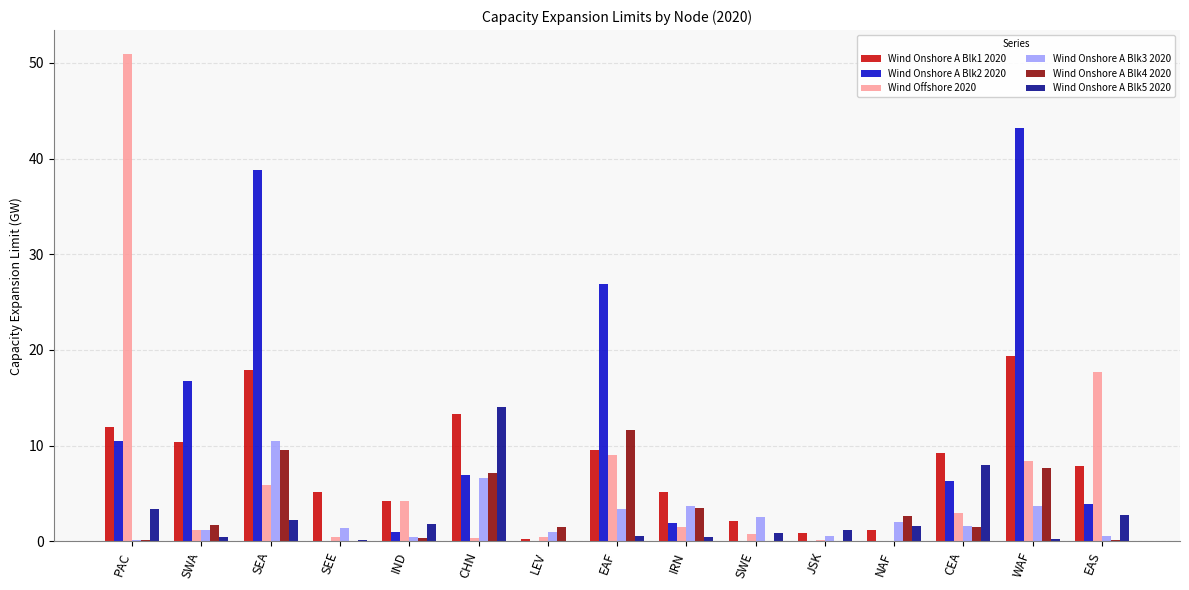

What are all the series names shown in the legend?

Wind Onshore A Blk1 2020, Wind Onshore A Blk2 2020, Wind Offshore 2020, Wind Onshore A Blk3 2020, Wind Onshore A Blk4 2020, Wind Onshore A Blk5 2020